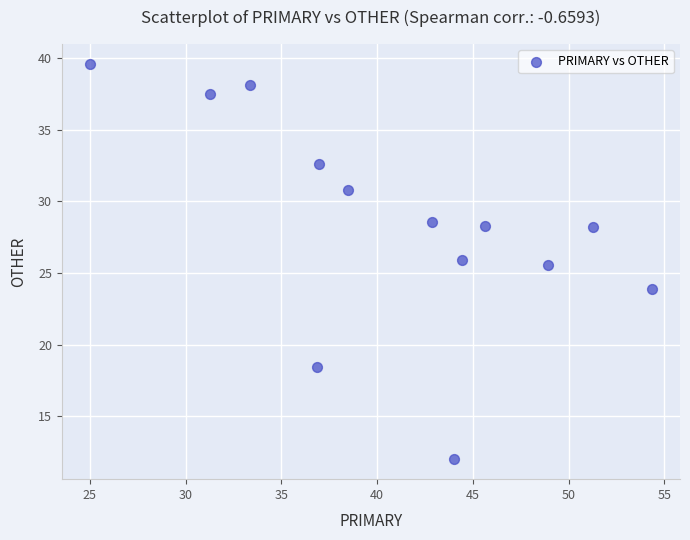

What Y value in the scatter plot is closest to 25?

25.5